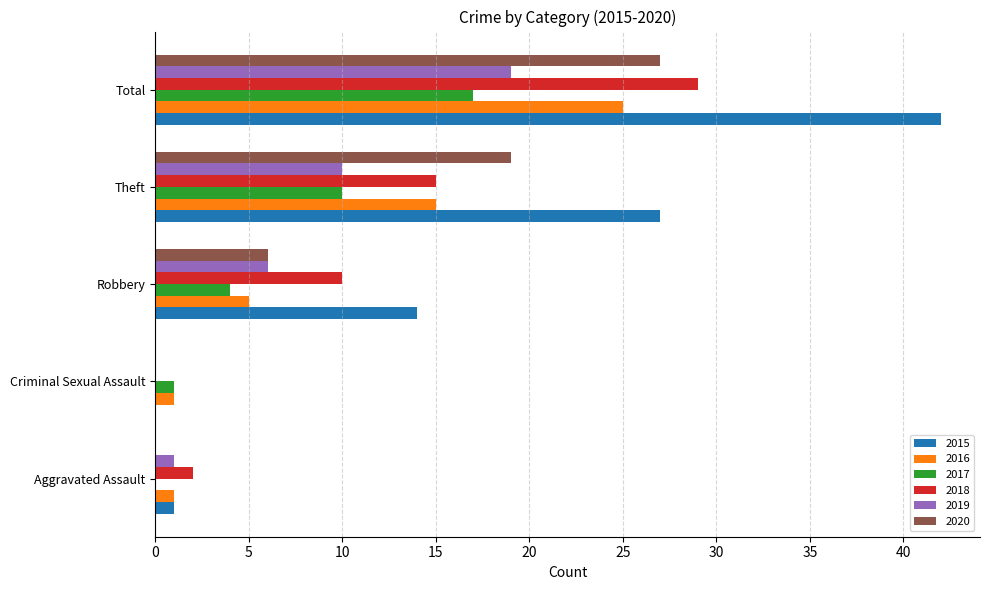

What is the difference between the 2017 values at Aggravated Assault and Total?

17